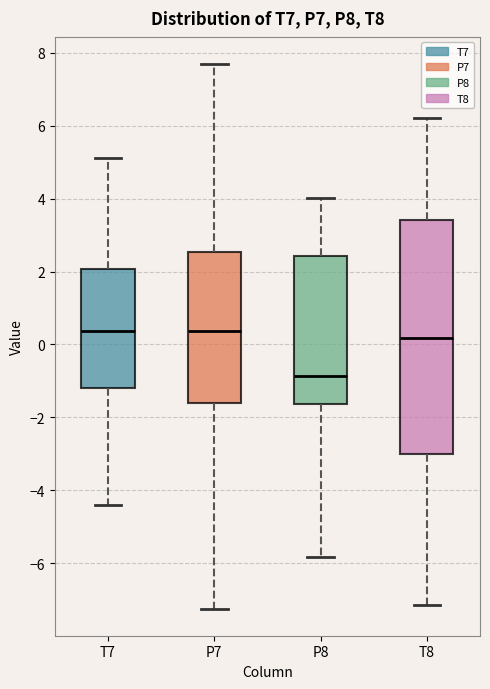

Reading left to right, read every box against the y-axis: the position of its median line, the range the box covers, and the ends of its whiskers. The values are not printed on the chart, so give them approximately, as read against the axis.

T7: median 0.4, box -1.2 to 2.0, whiskers -4.4 to 5.2
P7: median 0.4, box -1.6 to 2.6, whiskers -7.2 to 7.6
P8: median -0.8, box -1.6 to 2.4, whiskers -5.8 to 4.0
T8: median 0.2, box -3.0 to 3.4, whiskers -7.2 to 6.2